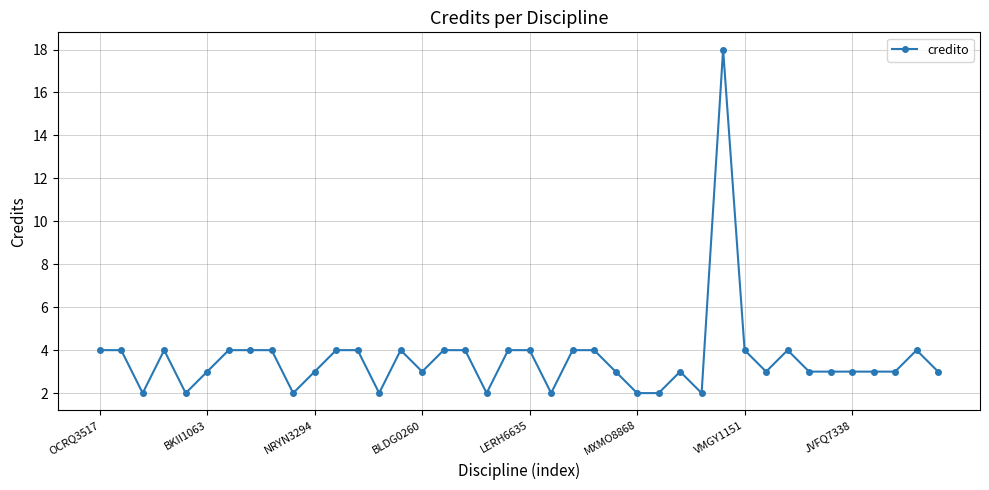

Reading right to left, what are all the values shown in this chart?

3	4	3	3	3	3	3	4	3	4	18	2	3	2	2	3	4	4	2	4	4	2	4	4	3	4	2	4	4	3	2	4	4	4	3	2	4	2	4	4